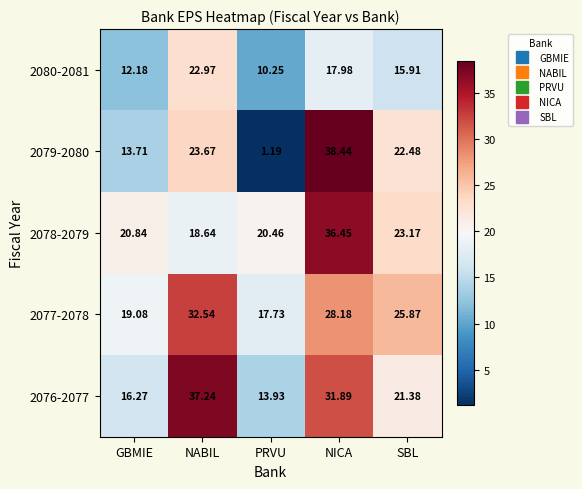

Which category has the lowest value across all series?

PRVU